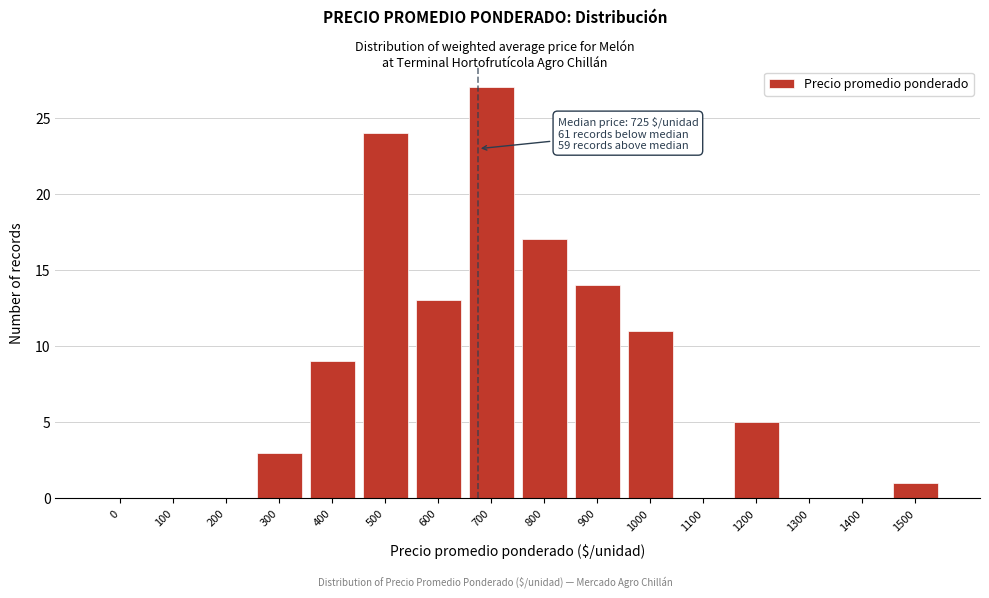

Reading left to right, what are all the values shown in this chart?

0=0	100=0	200=0	300=3	400=9	500=24	600=13	700=27	800=17	900=14	1000=11	1100=0	1200=5	1300=0	1400=0	1500=1